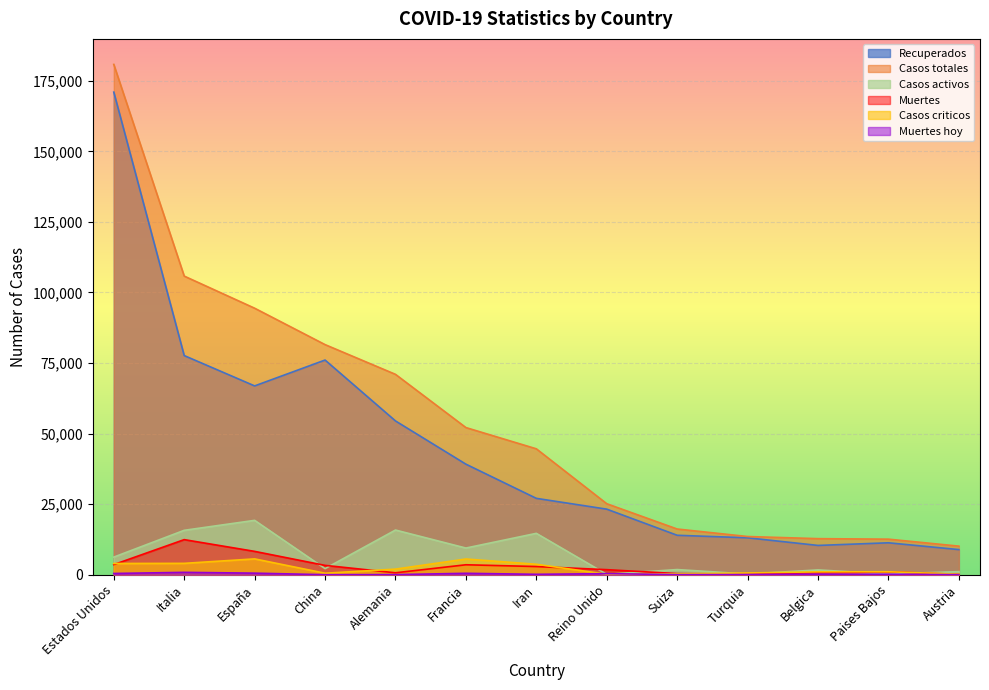

How many lines are shown in the chart?

6